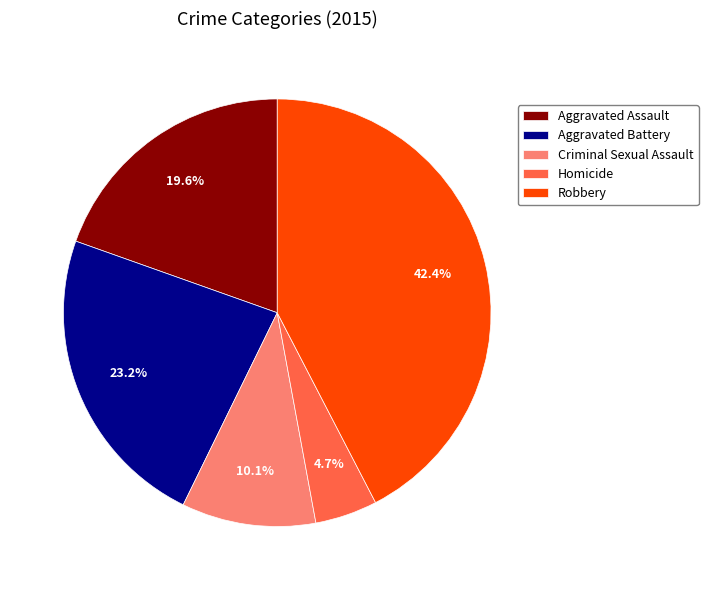

How much of the chart is everything except Homicide?

95.3%